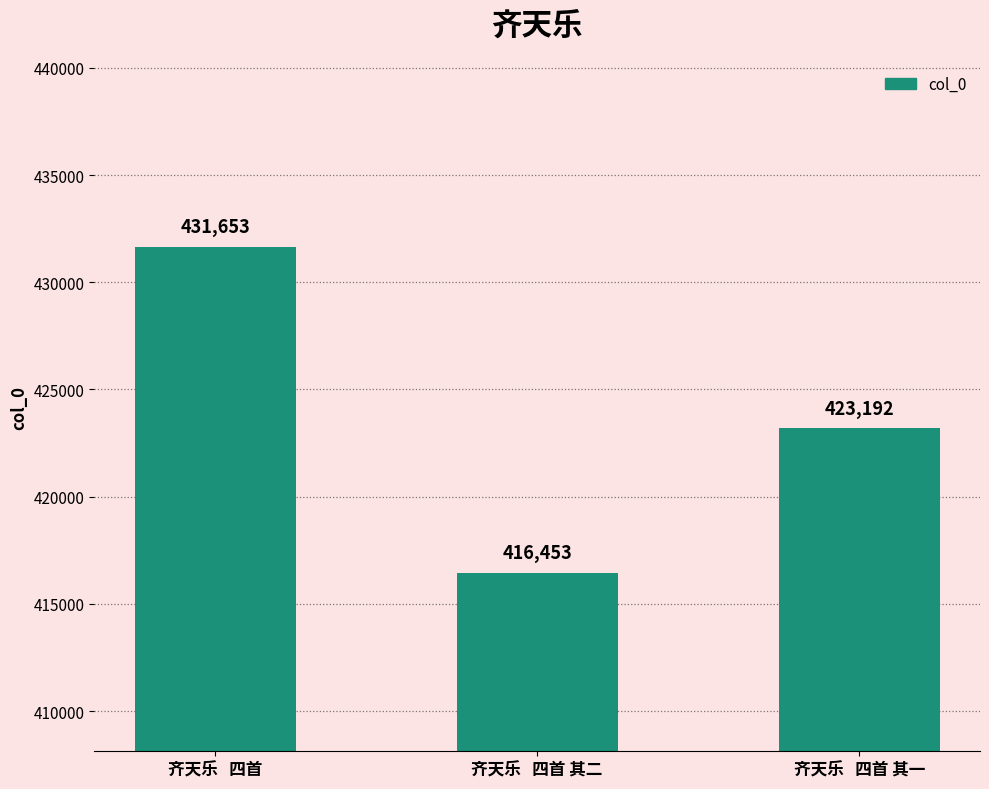

What is the difference between the second highest and minimum values?

6739